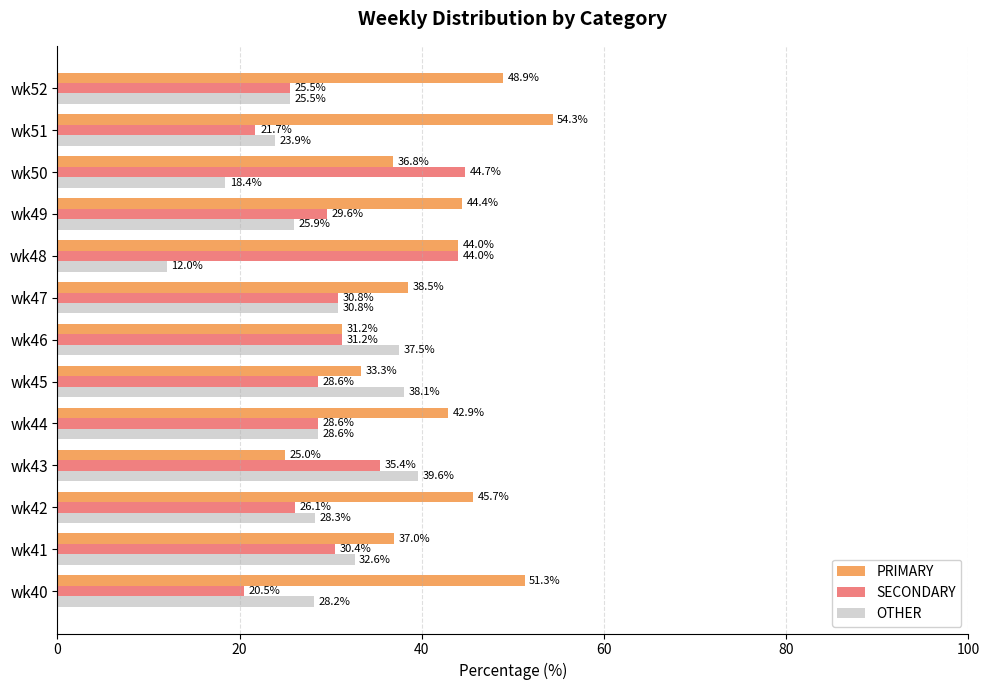

Which series has the largest range (max minus min)?

PRIMARY